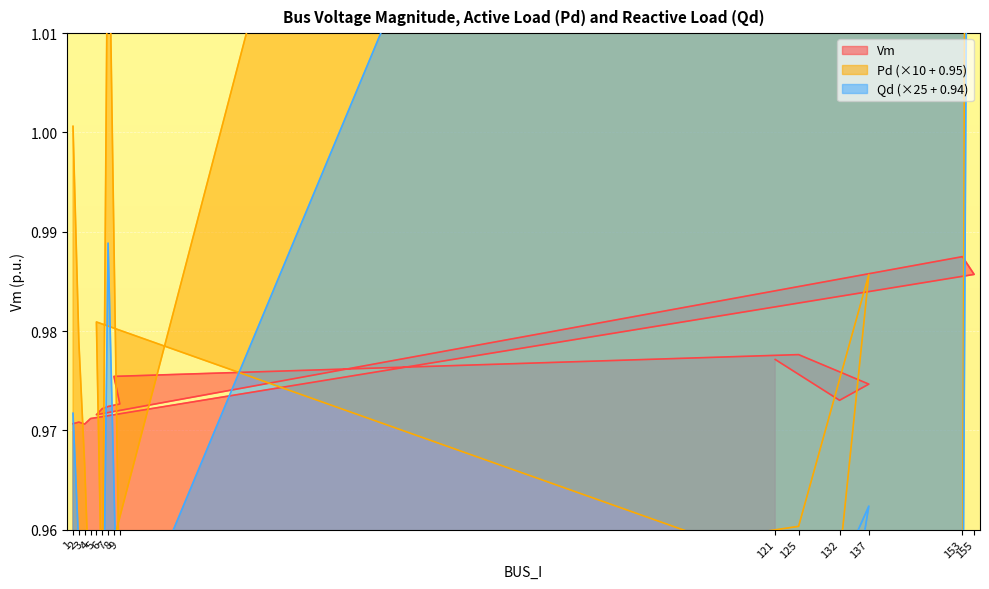

True or false: Pd and Vm intersect in this chart.

True